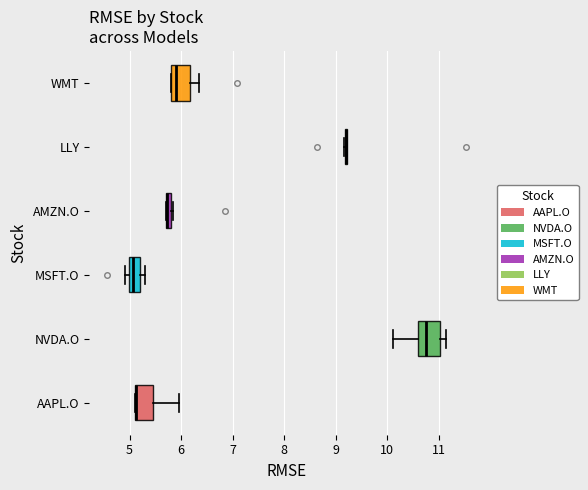

Where does the right whisker of the box for NVDA.O end on the x-axis? The values are not printed on the chart, so give them approximately, as read against the axis.

11.1